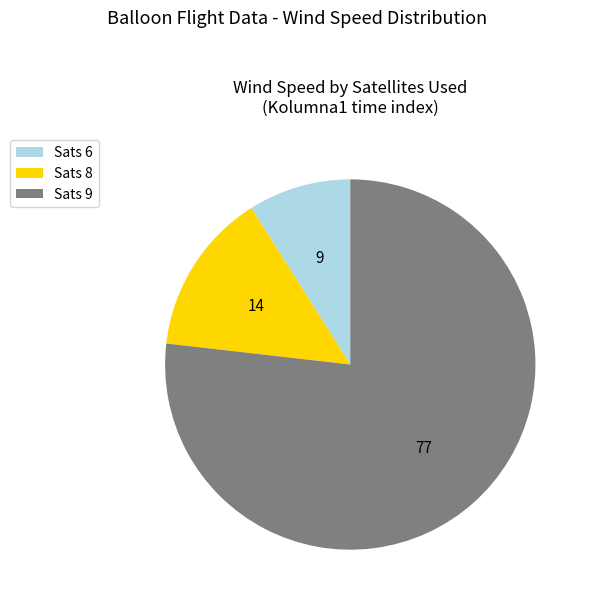

Is the sum of Sats 9 and Sats 8 greater than half?

Yes